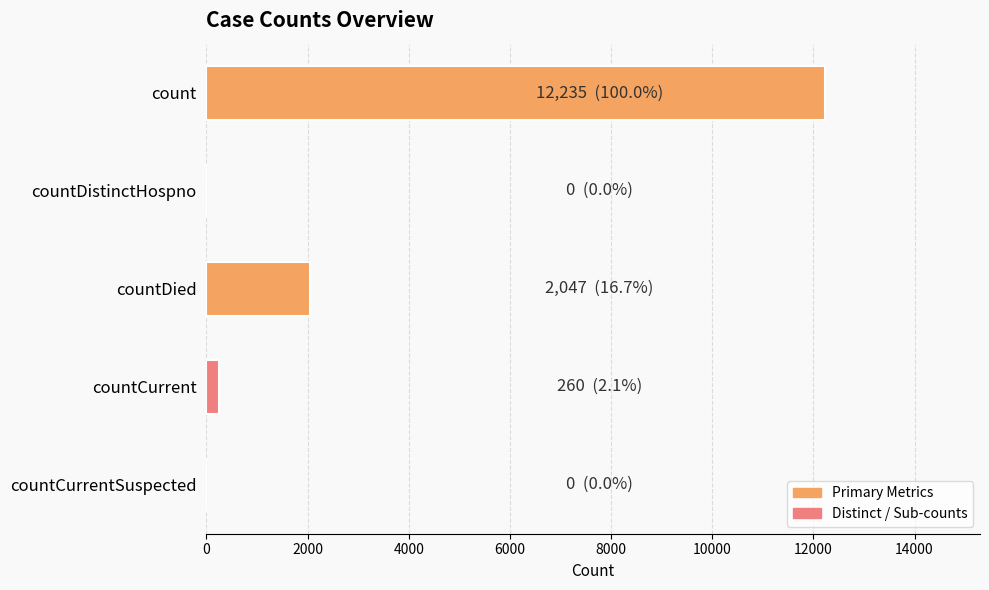

Between count and countDistinctHospno, which is larger?

count